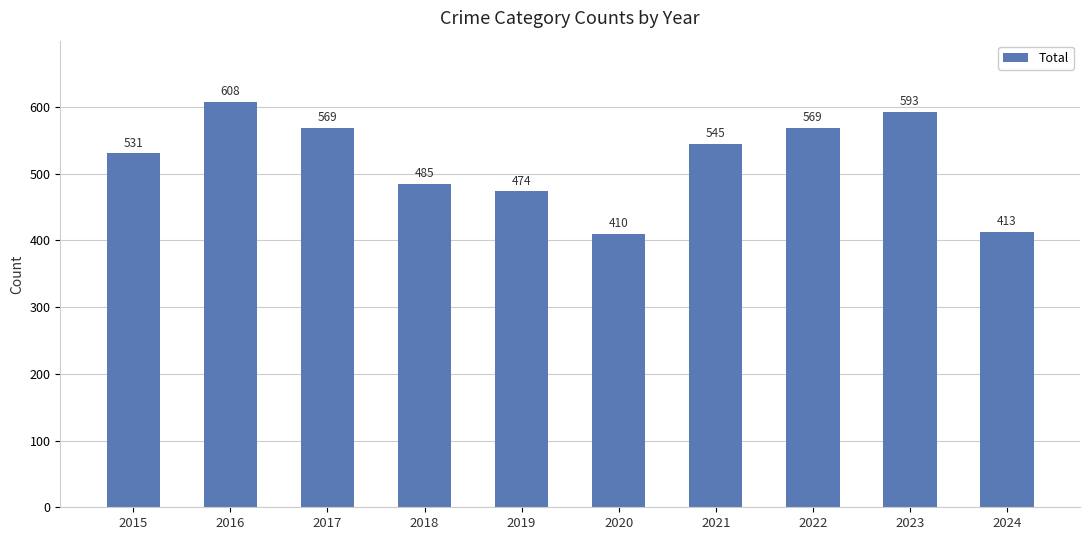

What is the value of the 6th bar from the left?

410